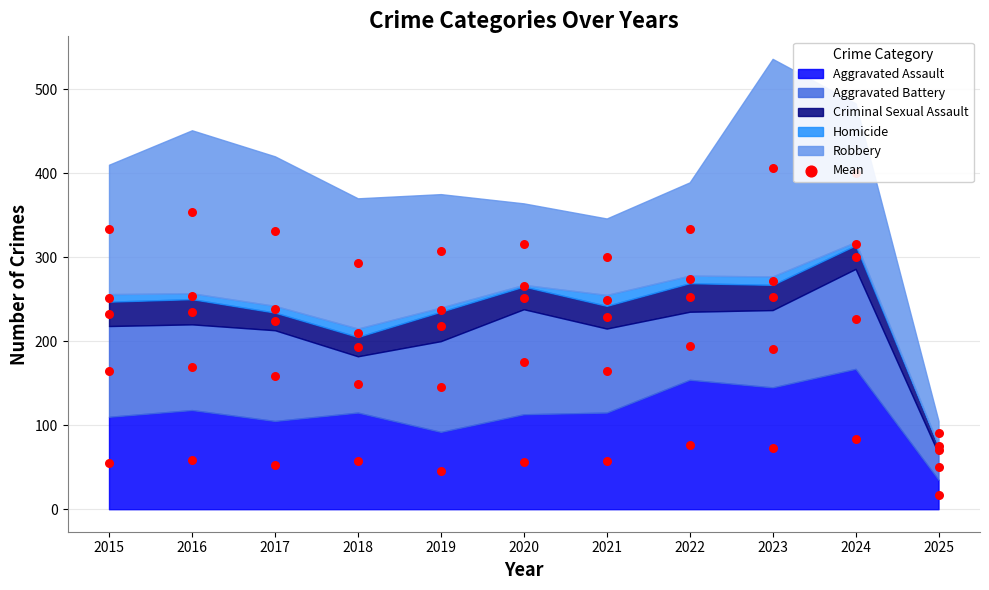

Which series reaches the minimum Y coordinate?

Homicide